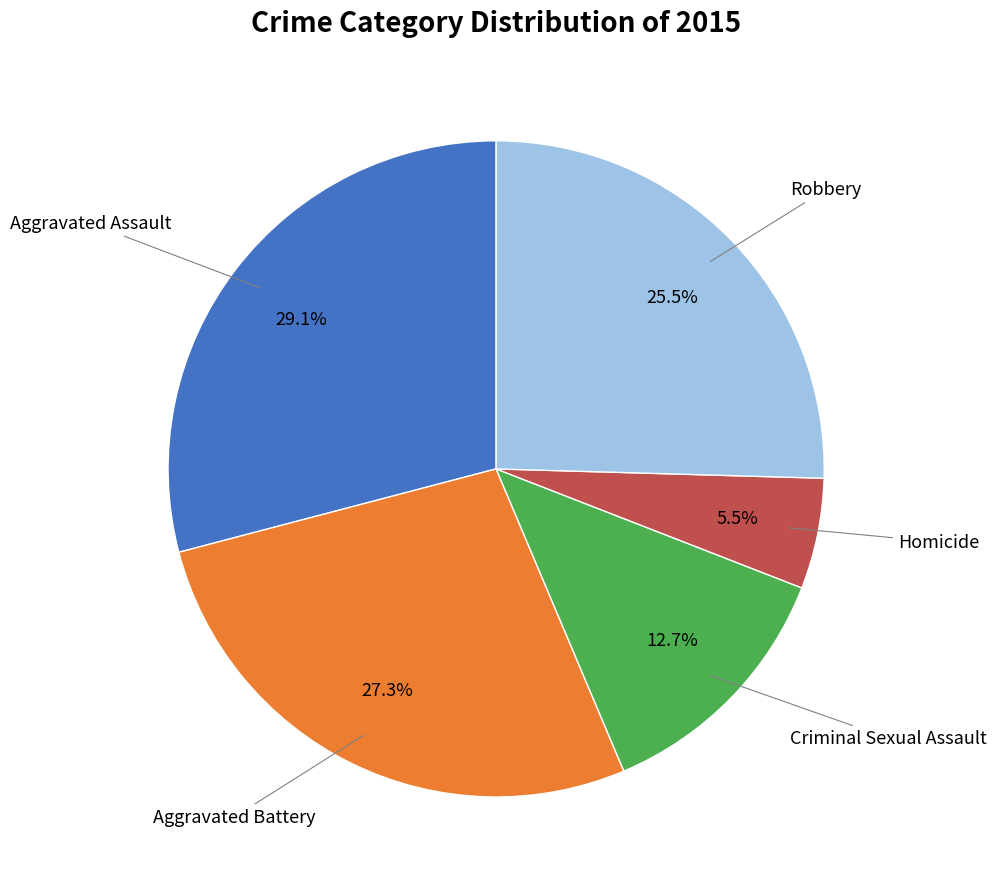

Is there a majority slice in this chart?

No